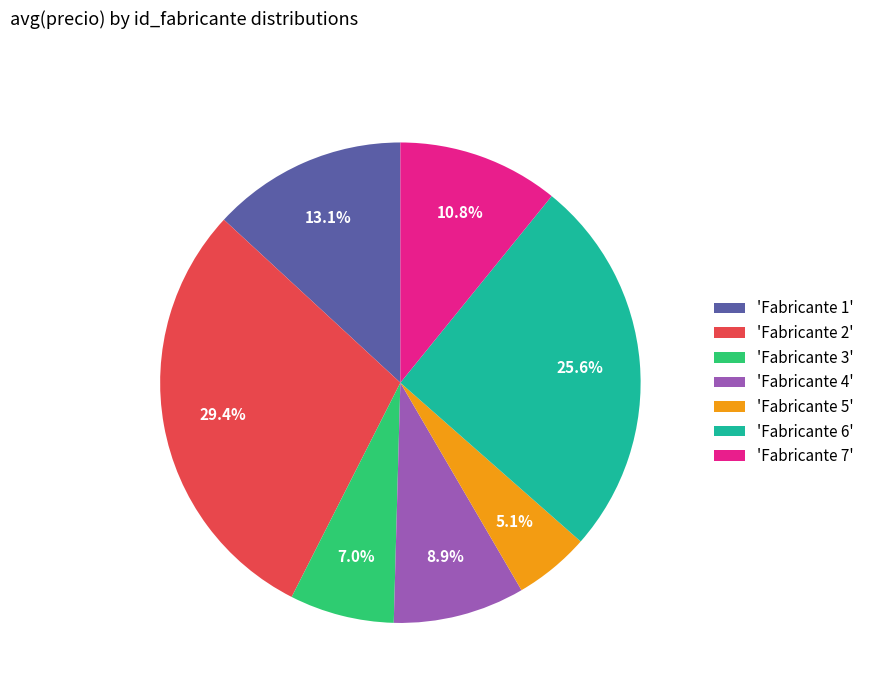

Rank the categories by value from lowest to highest.

'Fabricante 5', 'Fabricante 3', 'Fabricante 4', 'Fabricante 7', 'Fabricante 1', 'Fabricante 6', 'Fabricante 2'